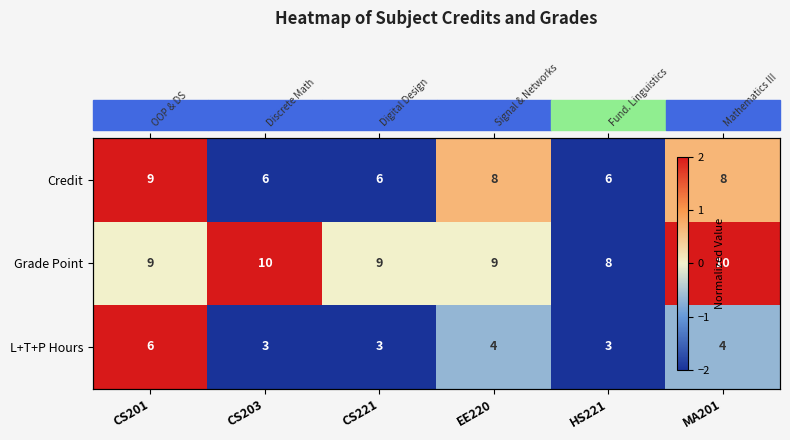

At CS221, list the series in order from largest to smallest.

Grade Point, Credit, L+T+P Hours